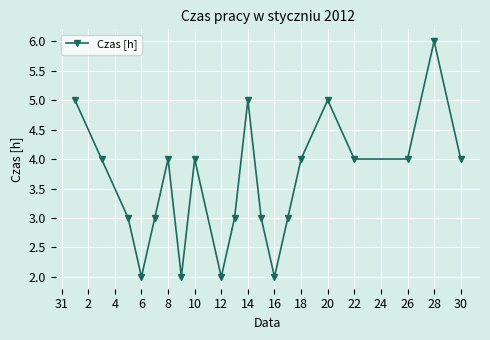

How many interior local peaks (higher than both neighbors) does the data have?

5